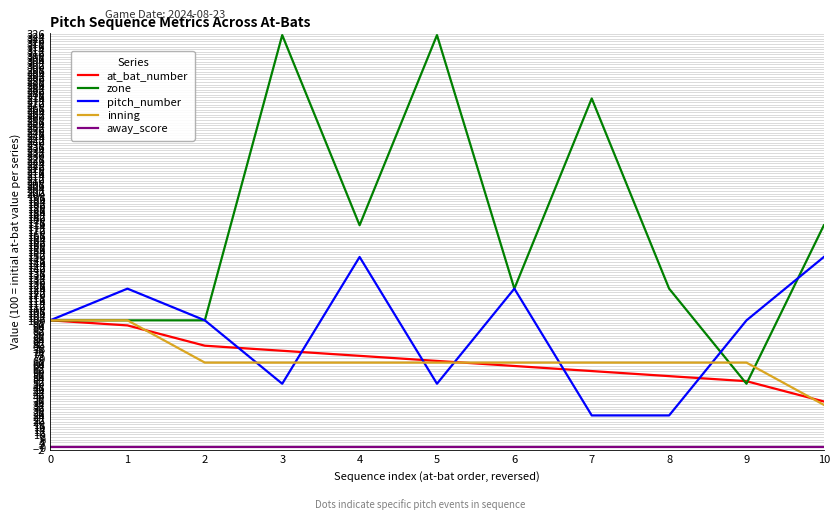

What is the total value across all series at 2?

346.7